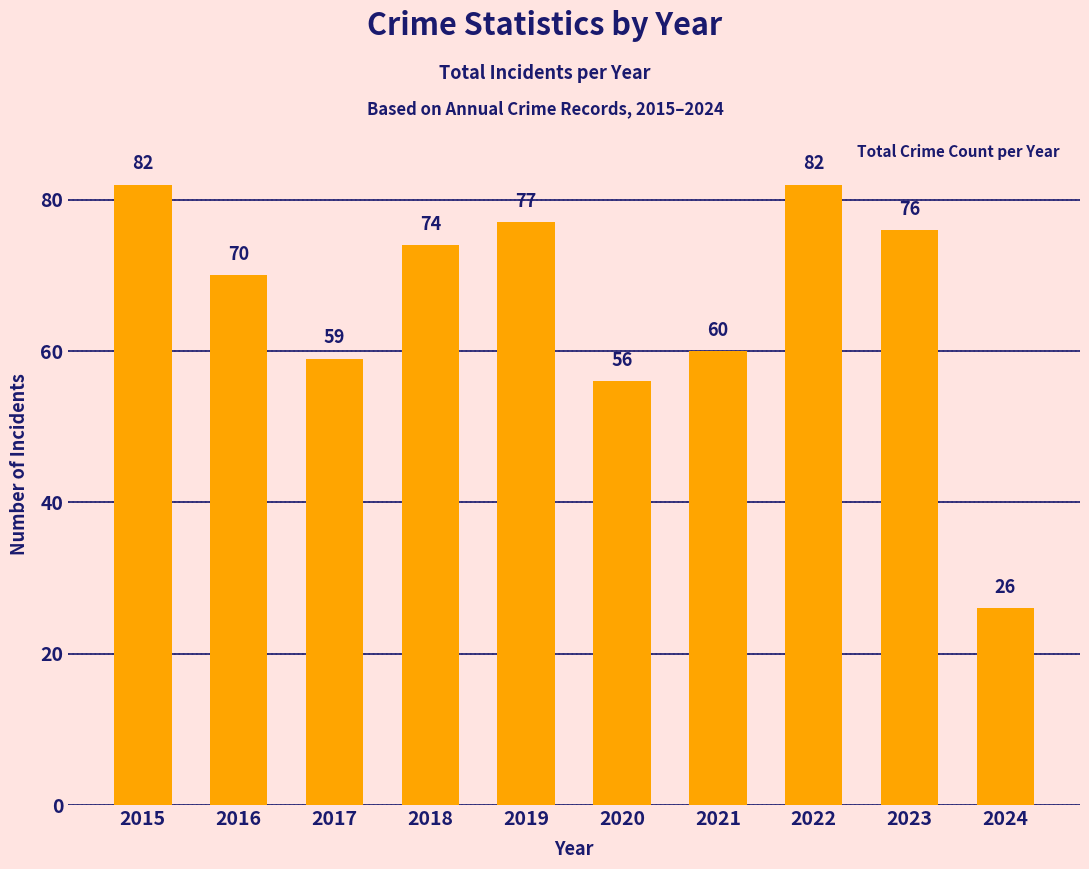

Which label corresponds to the smallest value in the chart?

2024